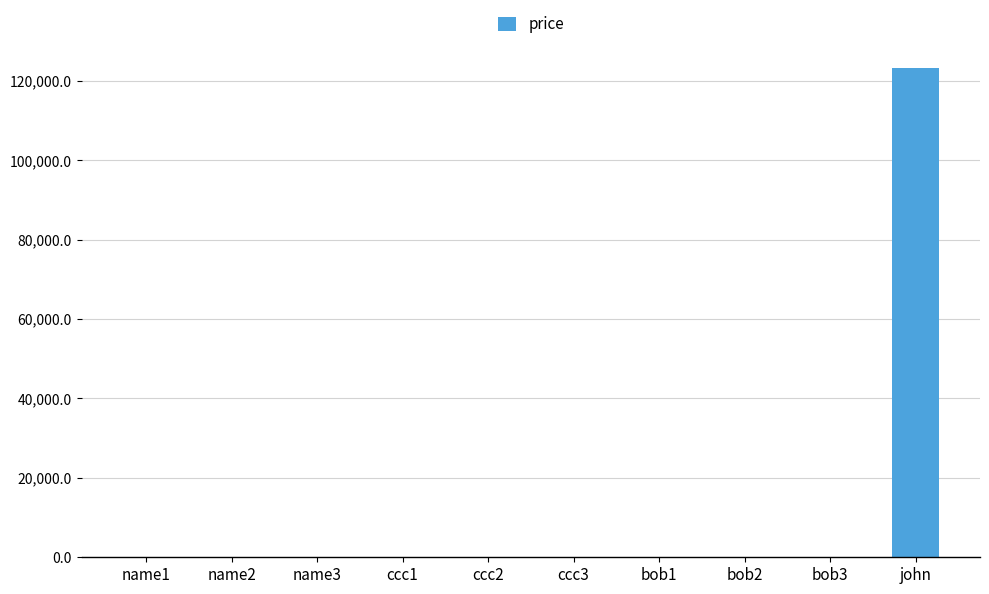

Between name3 and john, which is larger?

john